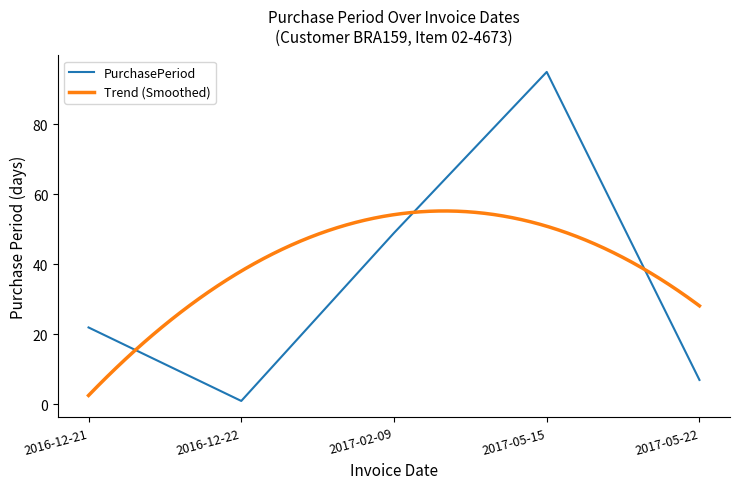

What is the ratio of the value at 2017-02-09 to the value at 2017-05-15?

0.5